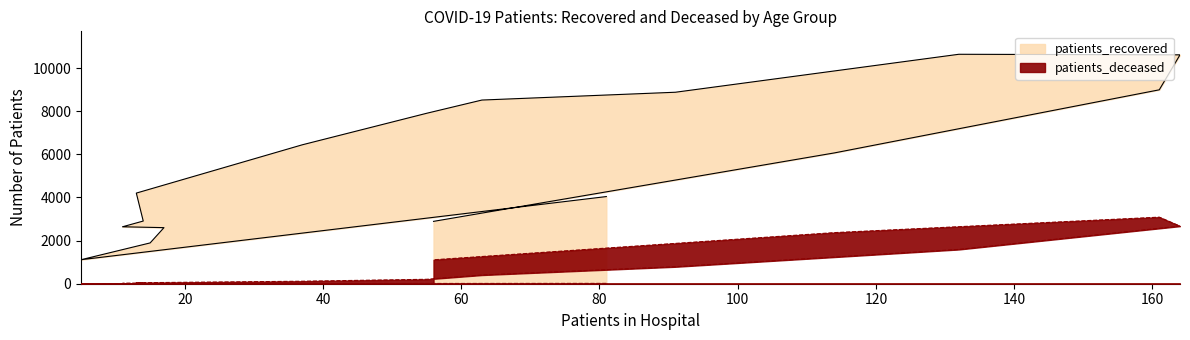

How many lines are shown in the chart?

2